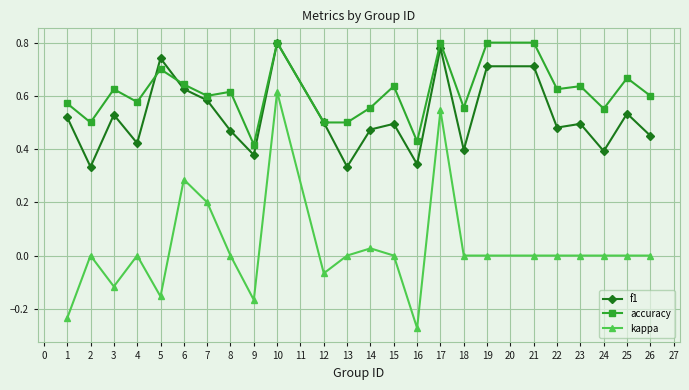

True or false: kappa and f1 cross at least once.

False